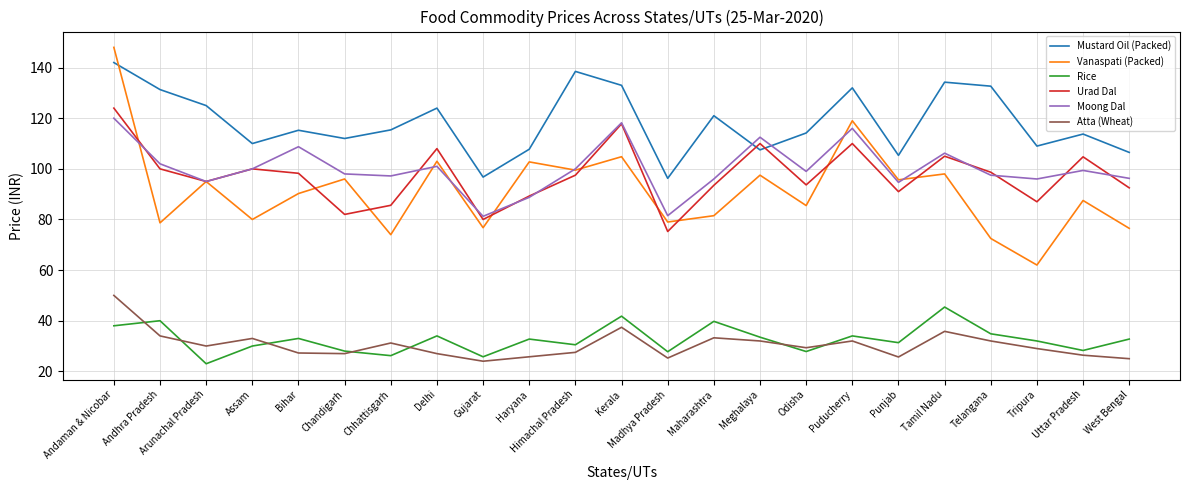

What is the average value of the Atta (Wheat) series?

30.4